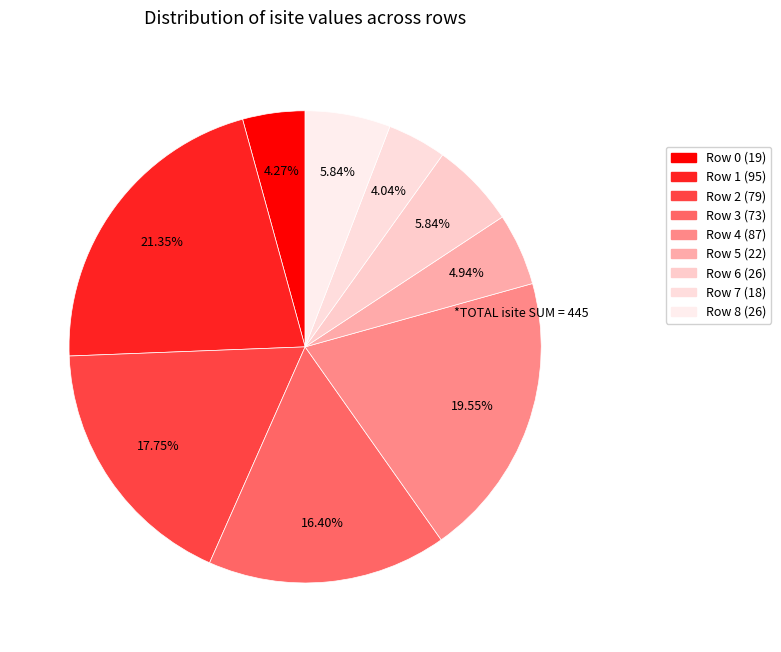

To the nearest percent, what portion does Row 5 represent?

5%